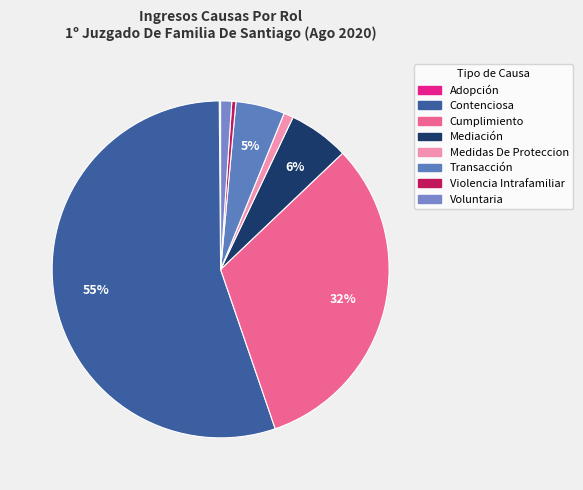

What percentage is the Contenciosa slice, to the nearest percent?

55%